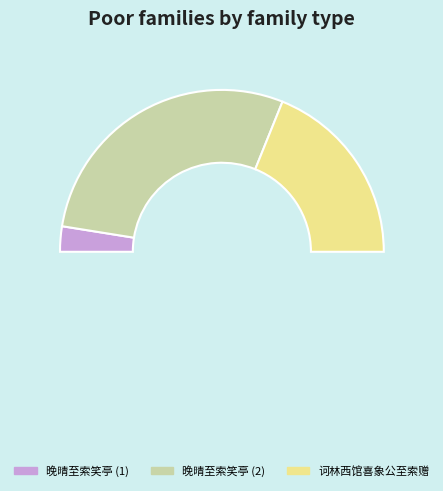

Is it true that 晚晴至索笑亭 is 57% of the pie?

True